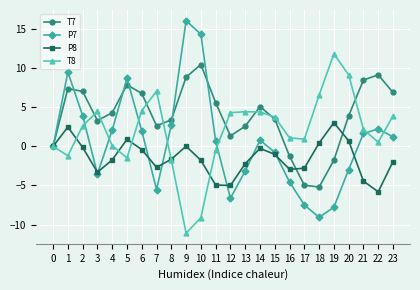

True or false: T7 has more than 0 points higher than both neighbors.

True